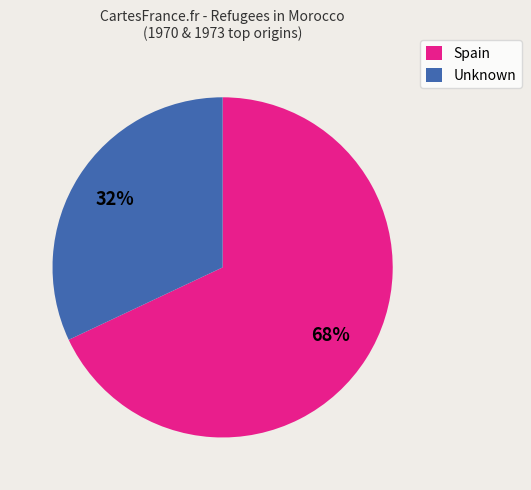

To the nearest percent, what is the difference between the Spain and Unknown slice percentages?

36%